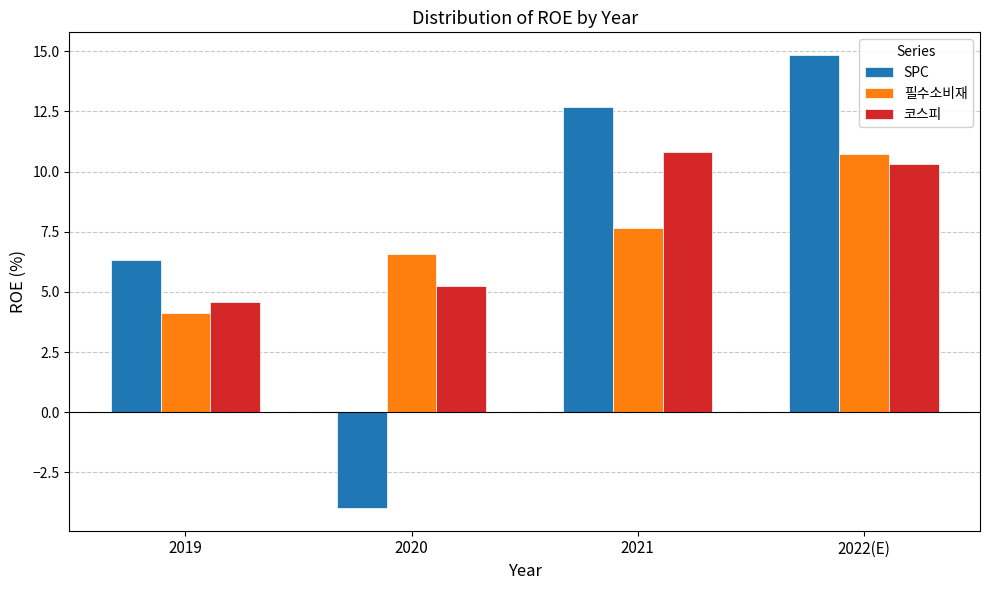

Which series has the widest spread of values?

SPC